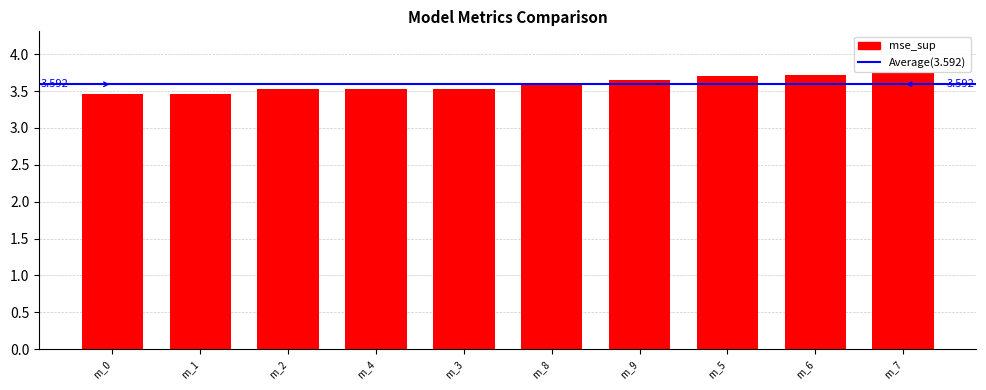

What is the maximum value shown in the chart?

3.7